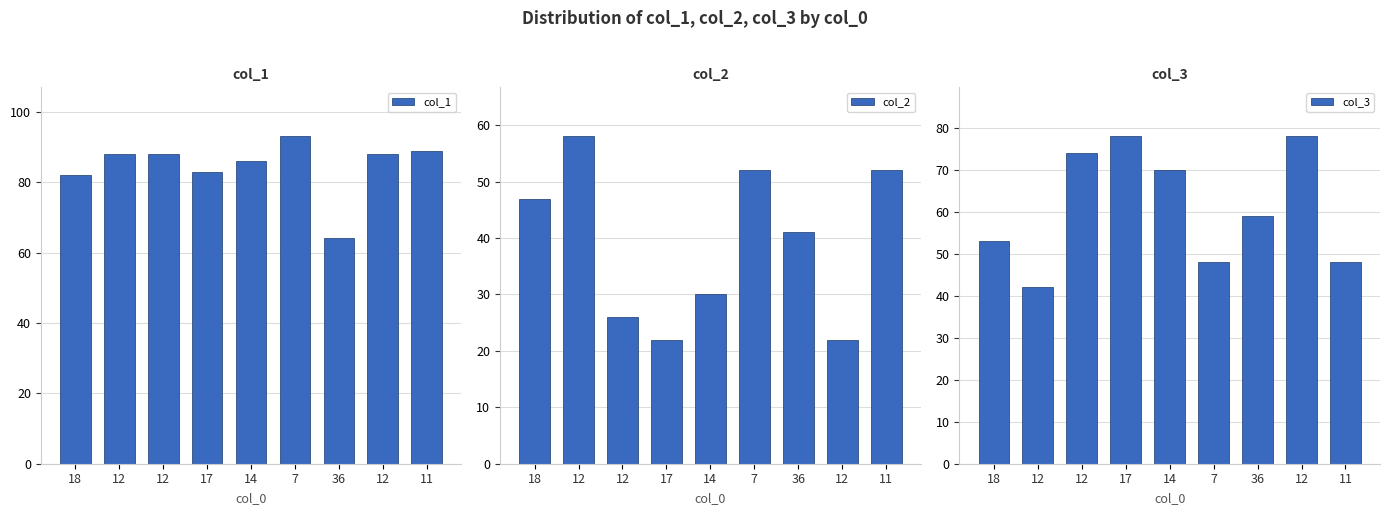

How many bars are there in total?

27